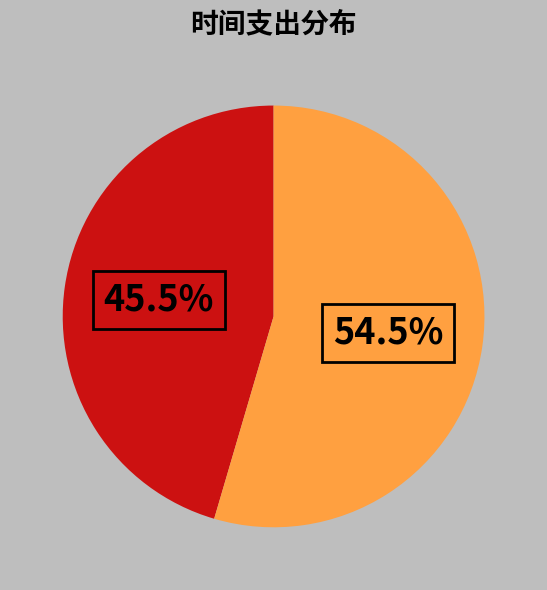

Is there a majority slice in this chart?

Yes